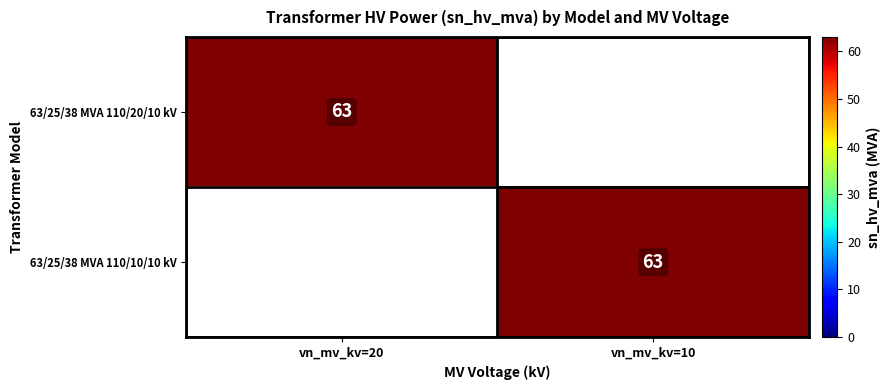

Is it true that 63/25/38 MVA 110/20/10 kV equals 63 at vn_mv_kv=20?

True